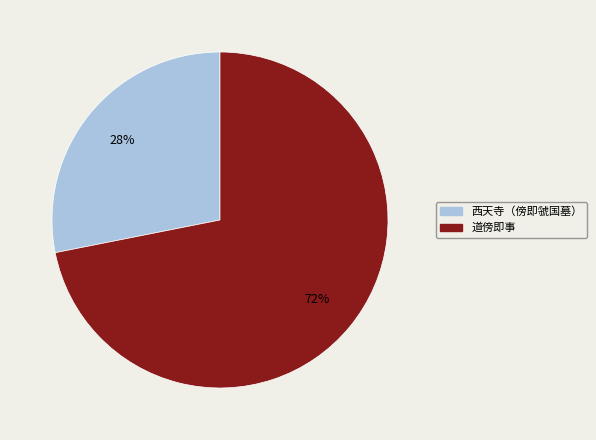

Which slice is the smallest?

西天寺（傍即虢国墓）